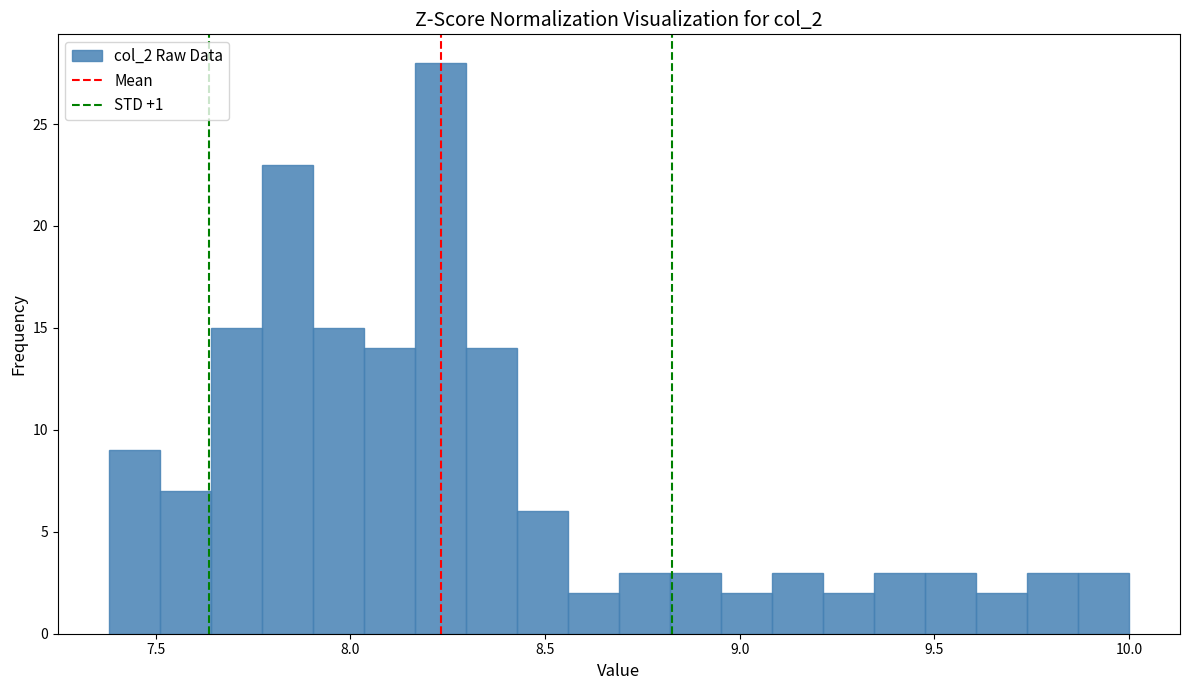

Around what value on the x-axis is the tallest bar? Give the approximate position of its centre, as read against the axis.

8.25